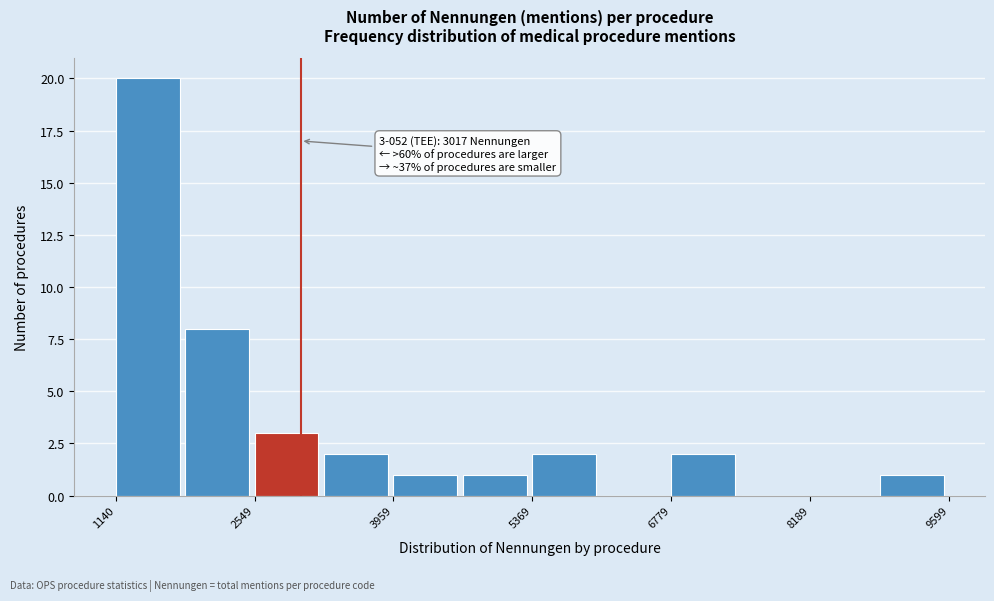

Around what value on the x-axis is the tallest bar? Give the approximate position of its centre, as read against the axis.

1400